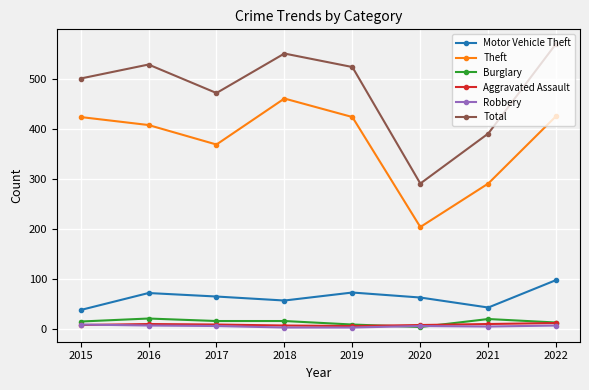

How many lines are shown in the chart?

6